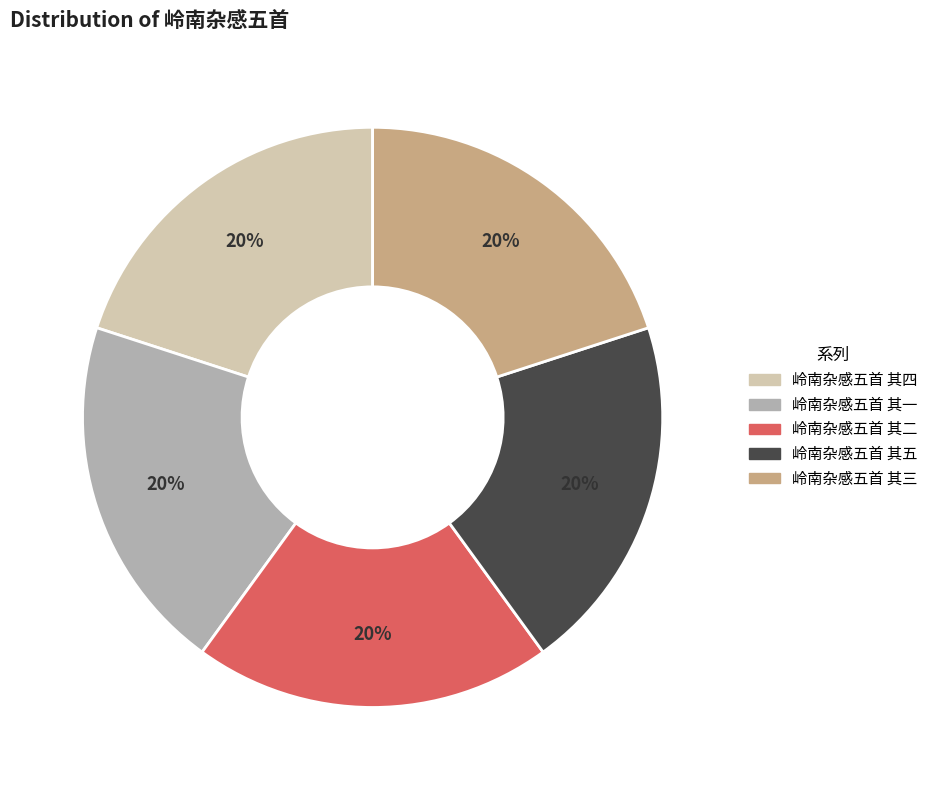

What percentage is the 岭南杂感五首 其二 slice, to the nearest percent?

20%